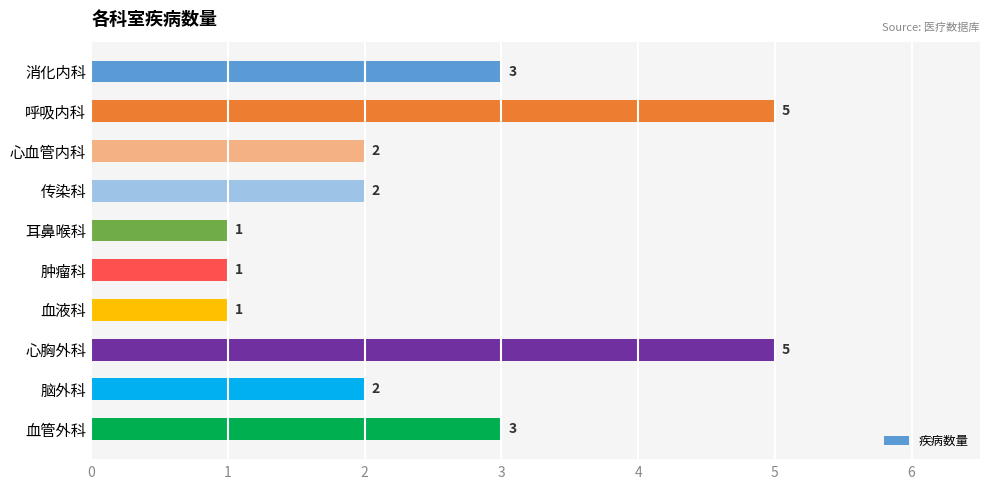

What is the maximum value shown in the chart?

5